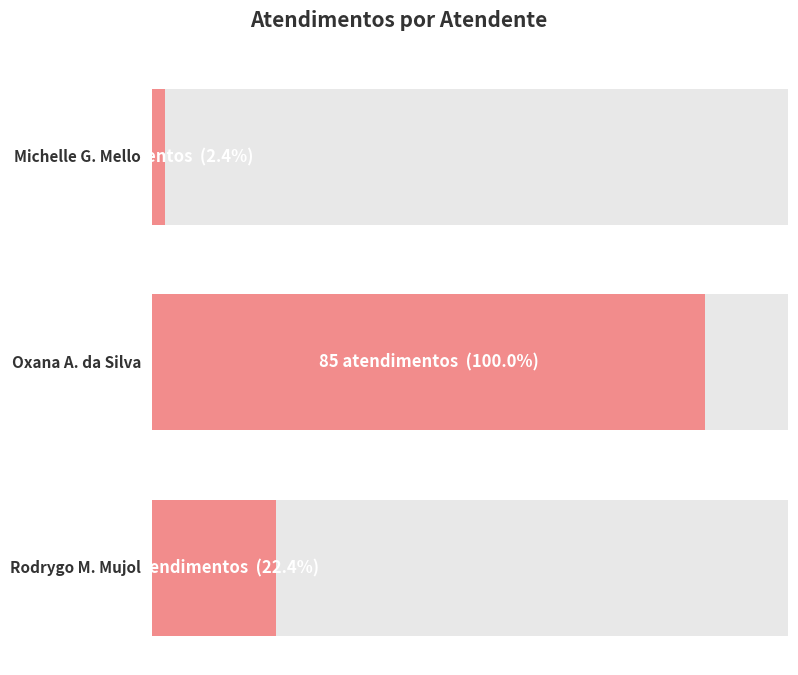

Rank the categories by value from lowest to highest.

Michelle Goncalves Mello, Rodrygo Moura Mujol, Oxana Andreli da Silva